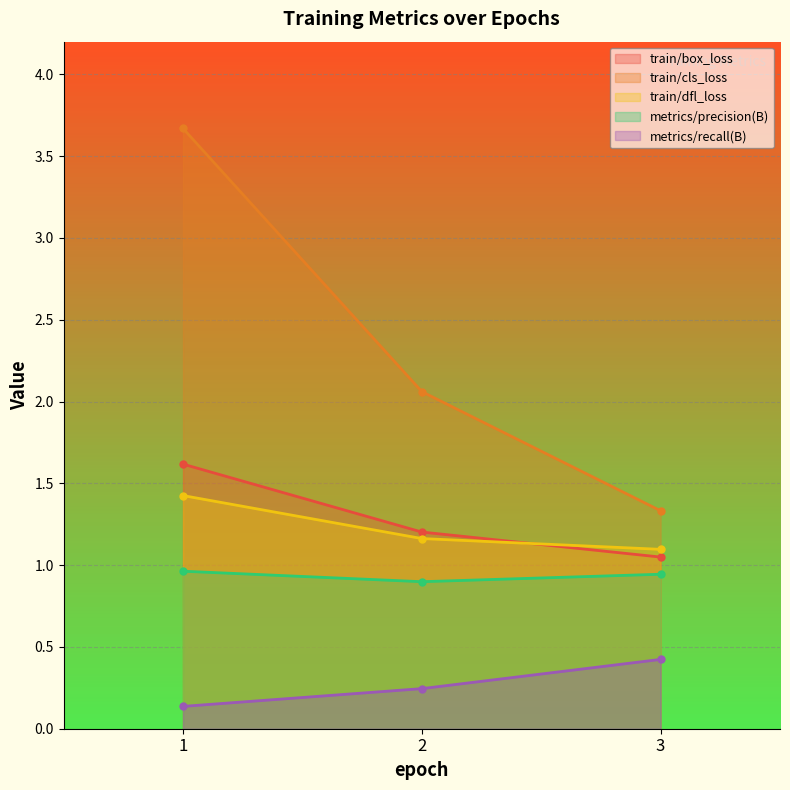

At which label does train/box_loss reach its minimum?

3